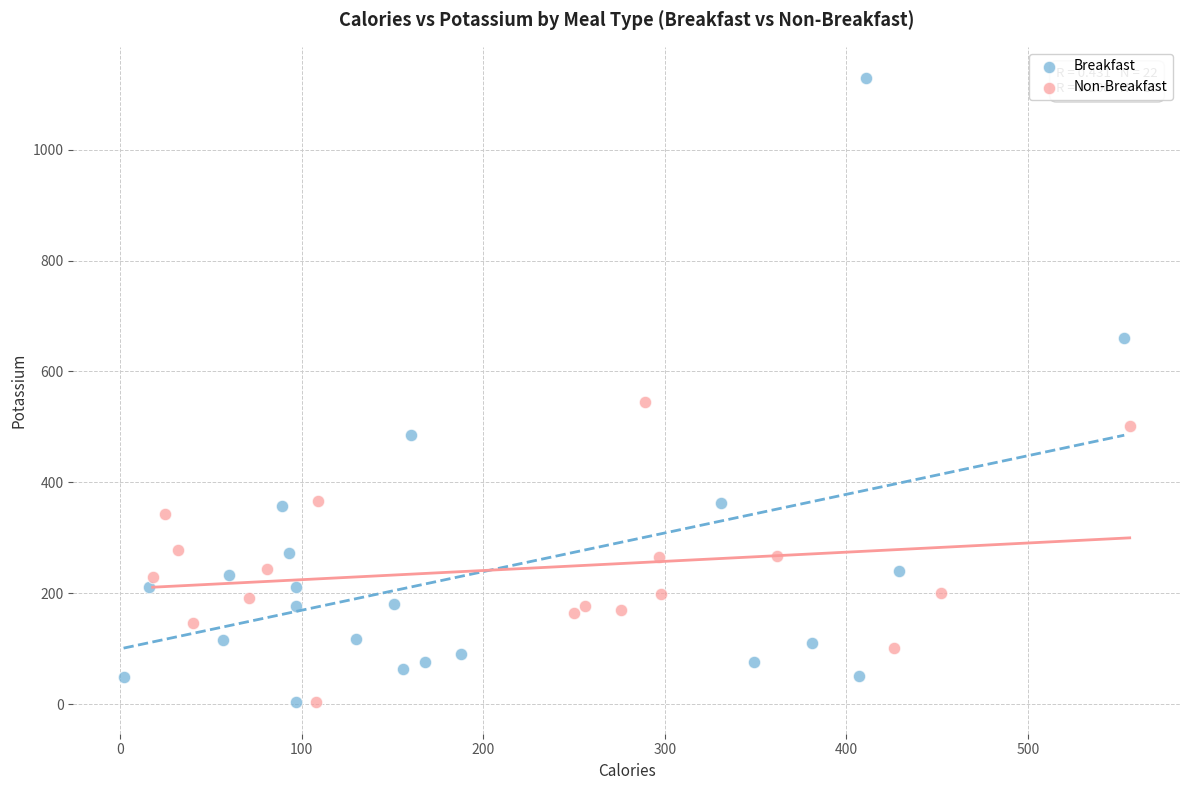

Which series contains the highest Y value?

Breakfast